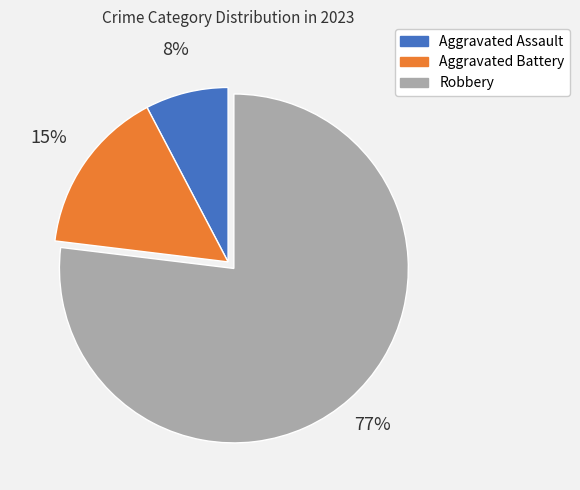

Is the sum of Robbery and Aggravated Battery greater than half?

Yes